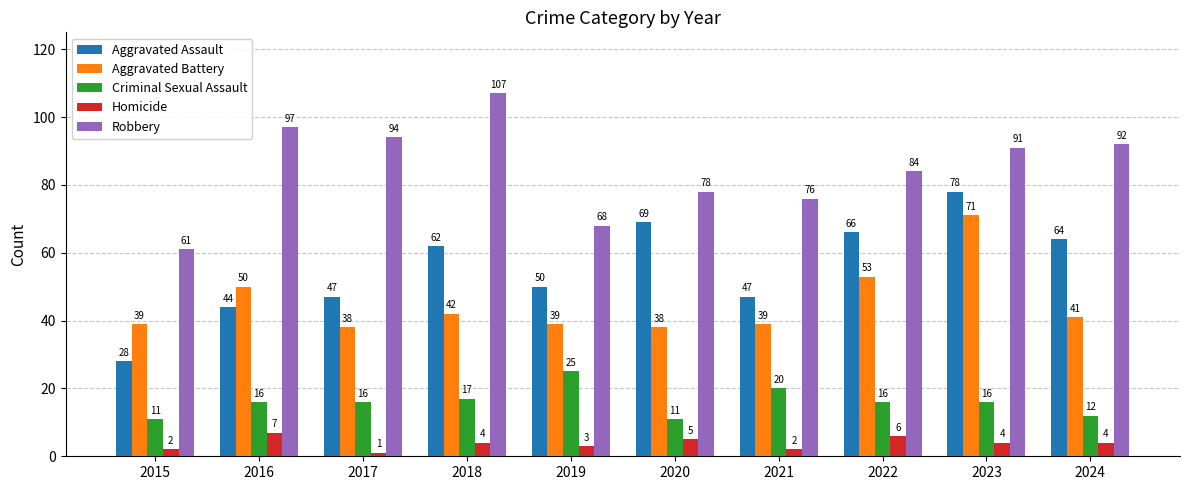

At which label is Criminal Sexual Assault closest to 18?

2018